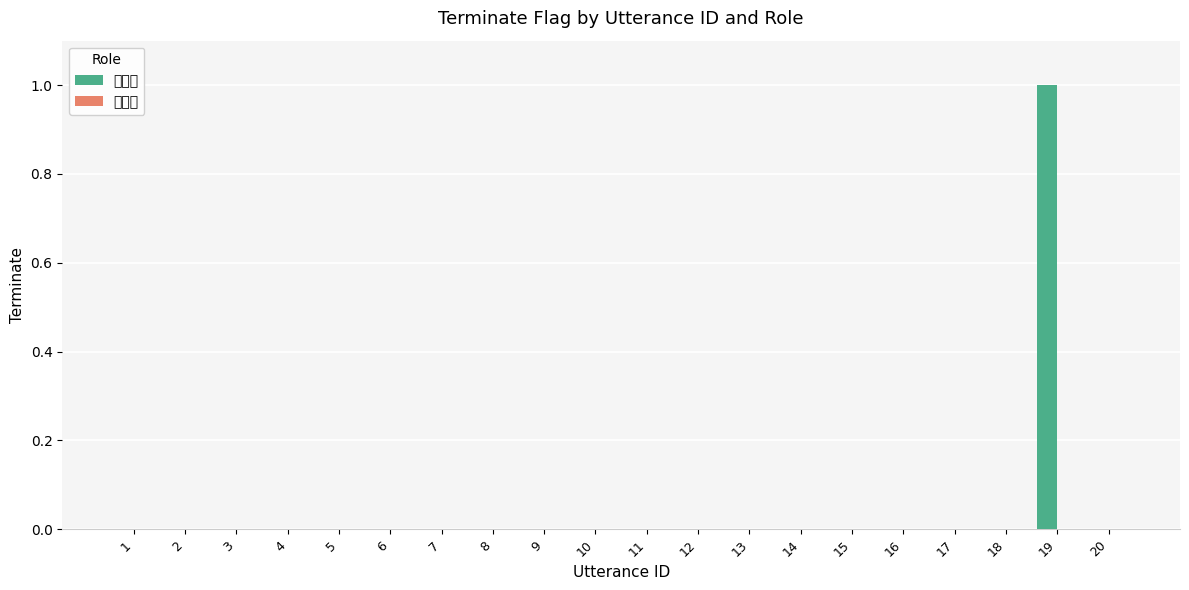

Reading left to right, list all the values displayed in this chart.

1=0	2=0	3=0	4=0	5=0	6=0	7=0	8=0	9=0	10=0	11=0	12=0	13=0	14=0	15=0	16=0	17=0	18=0	19=1	20=0